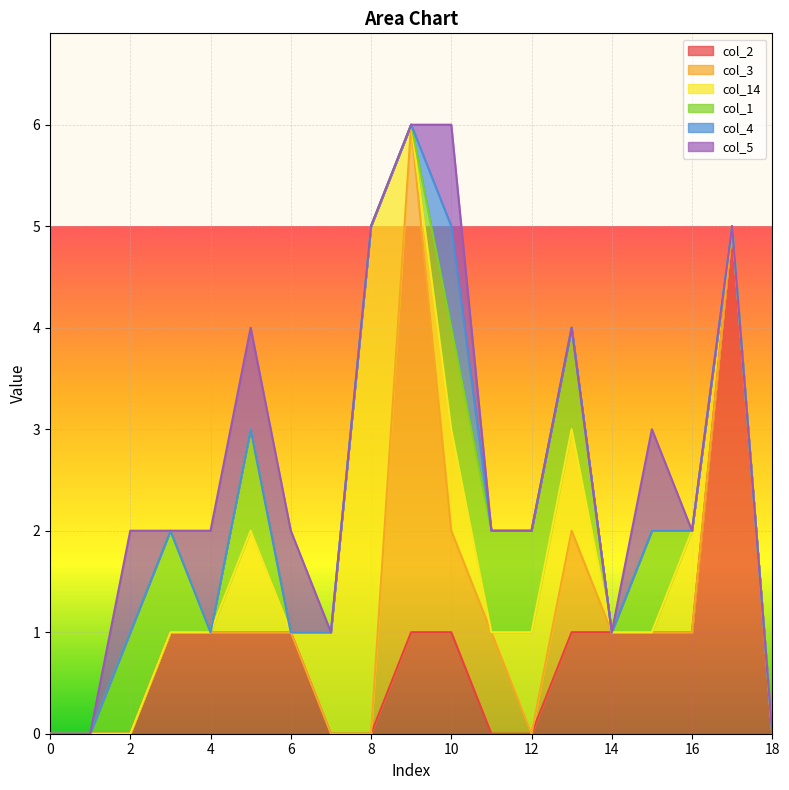

Where is the first local maximum for col_4?

10